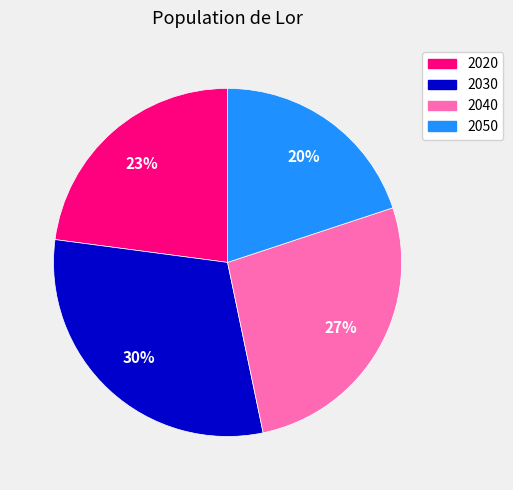

What is the smallest slice in the pie chart?

2050